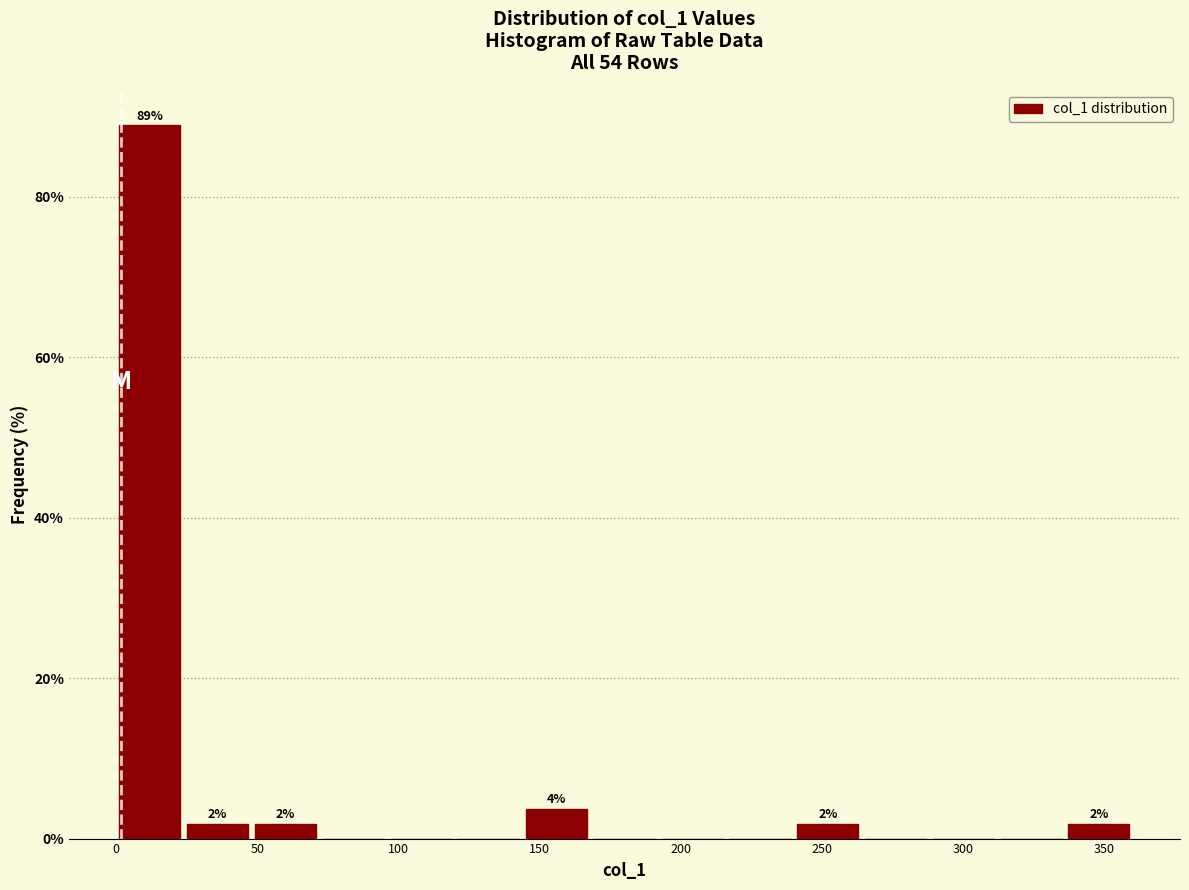

Which range on the x-axis has the tallest bar?

0 to 25